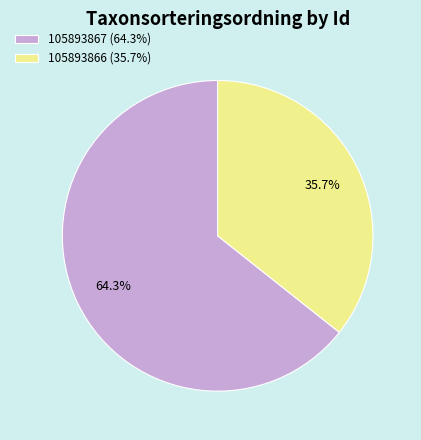

Rank the categories by value from highest to lowest.

105893867, 105893866